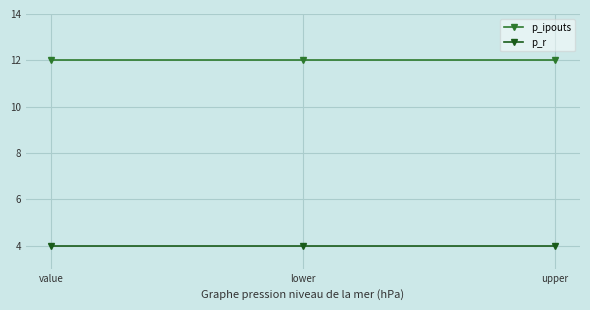

What is the lowest value of the p_ipouts series?

12